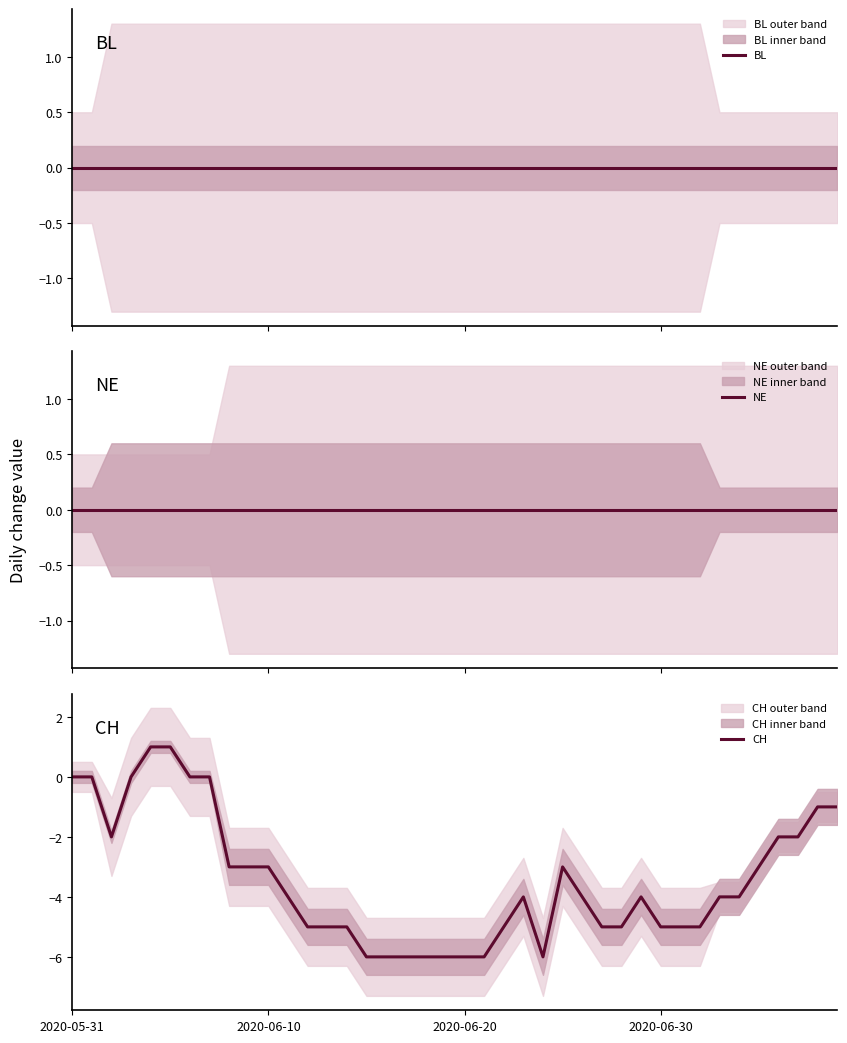

What is the difference between the maximum and minimum values in the CH series?

7